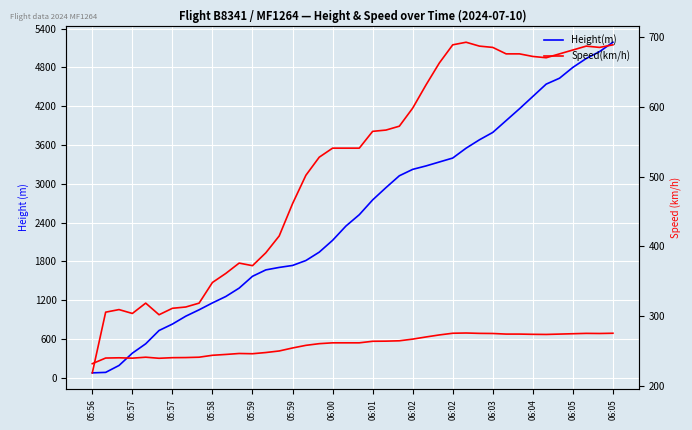

How many values in the Height(m) series are below 2522?

20